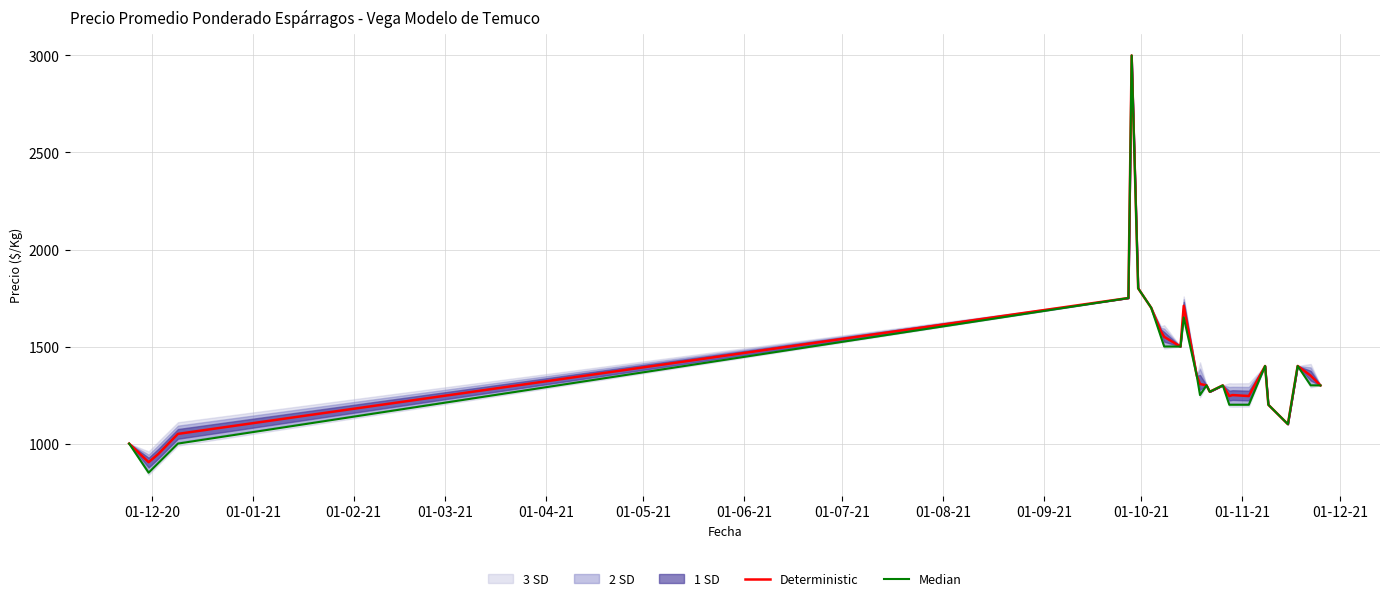

What is the minimum value for Deterministic?

904